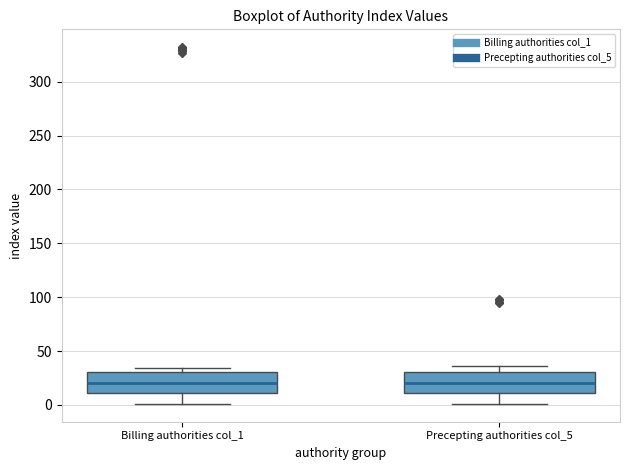

Reading left to right, transcribe this box plot: for each box, give where its median line is, the range the box spans, and where its two whiskers end, as read against the y-axis. The values are not printed on the chart, so give them approximately, as read against the axis.

Billing authorities col_1: median 20, box 10 to 30, whiskers 0 to 35
Precepting authorities col_5: median 20, box 10 to 30, whiskers 0 to 35